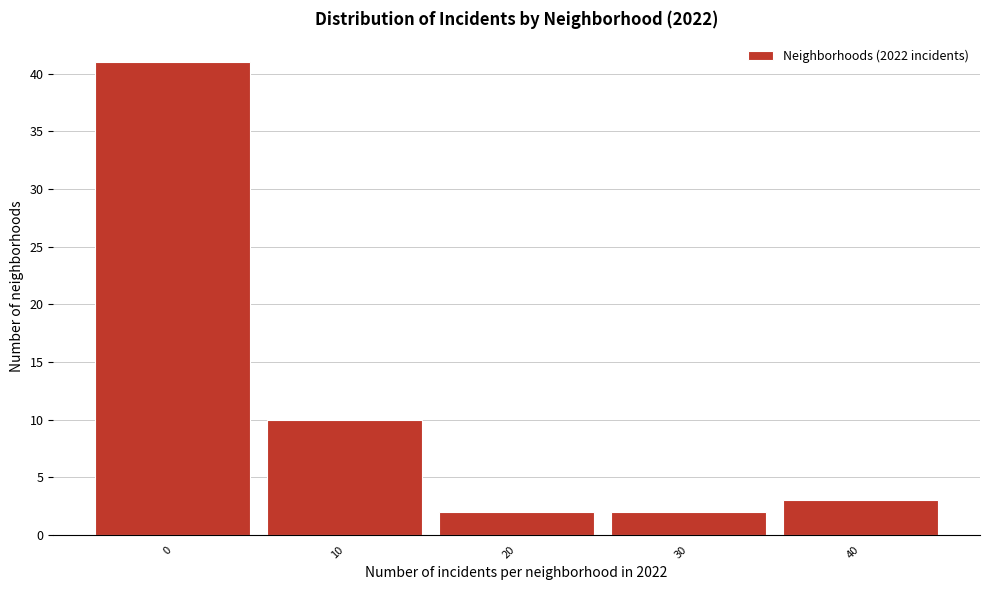

Reading right to left, what are all the values shown in this chart?

40=3	30=2	20=2	10=10	0=41